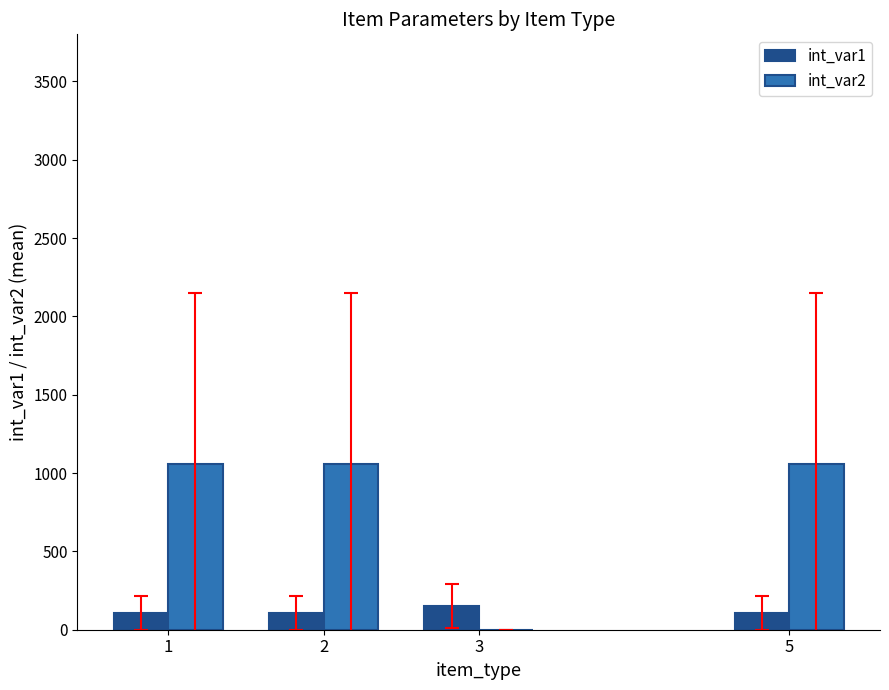

What is the sum of all int_var2 values?

3180